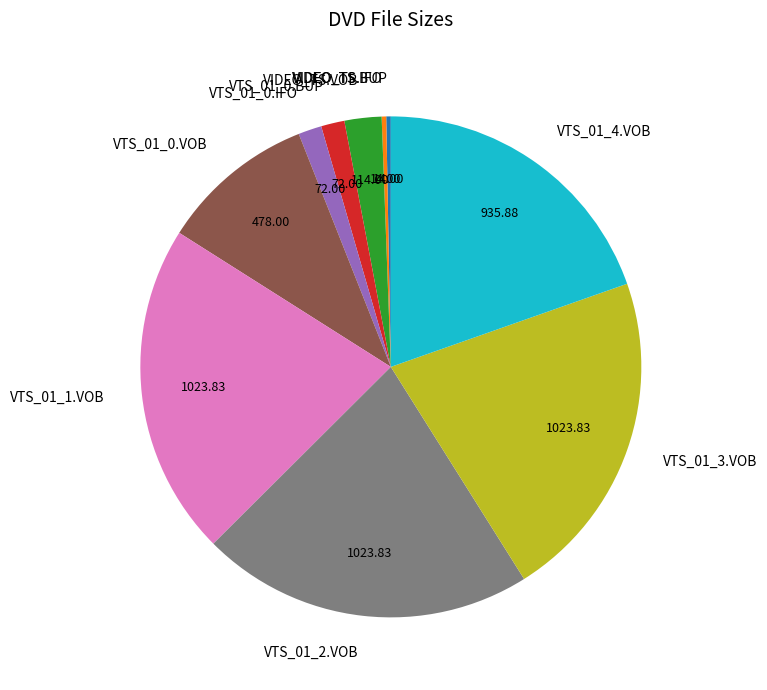

Do VTS_01_0.VOB and VTS_01_0.BUP together represent more than half of the pie?

No